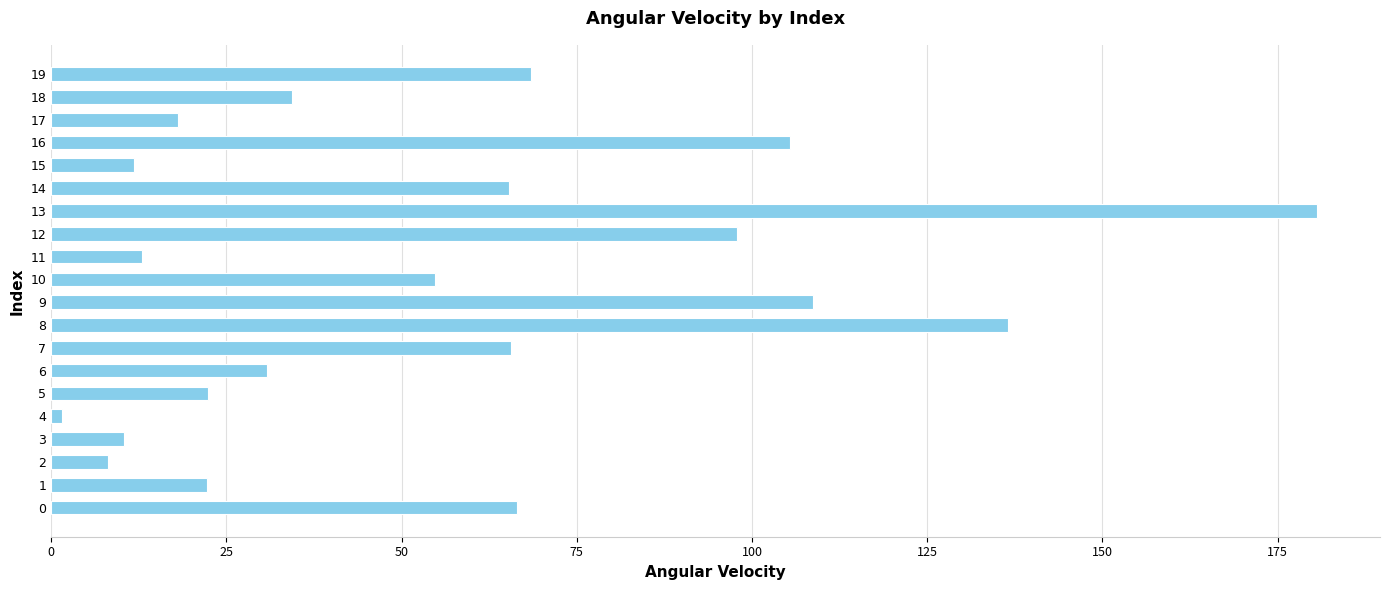

What is the change in value from 1 to 13?

+158.3